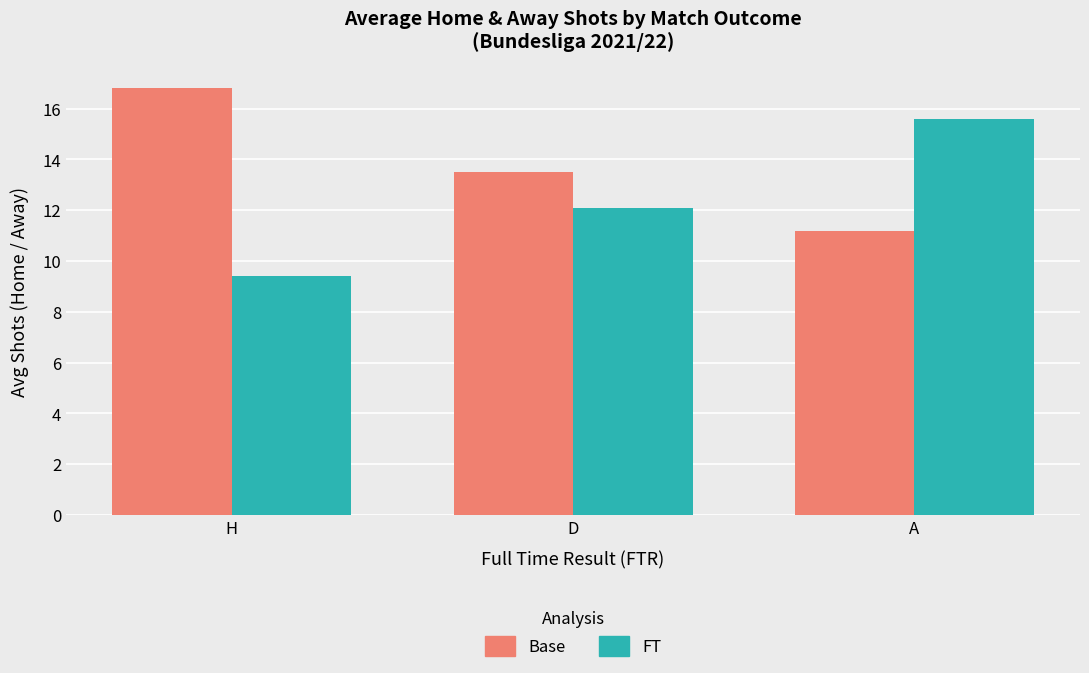

List the labels in order of Base value, smallest first.

A, D, H